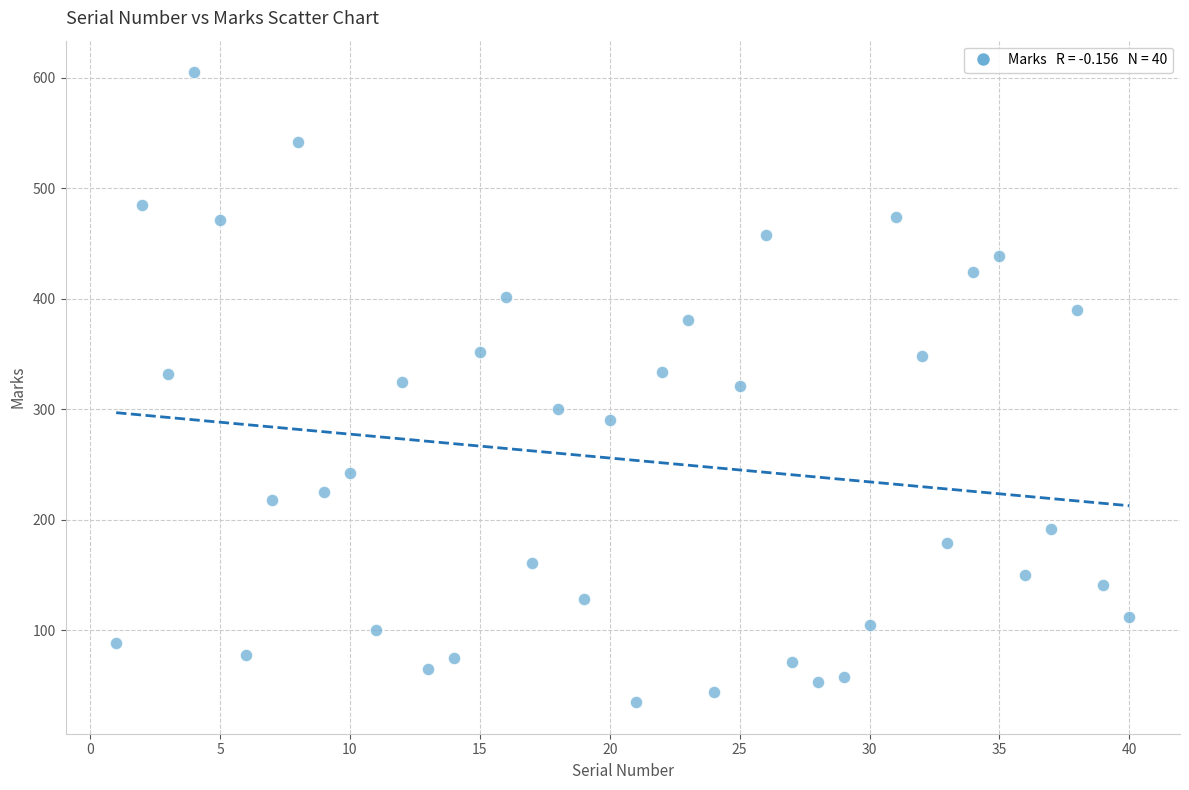

What is the range of Y values (max minus min)?

570